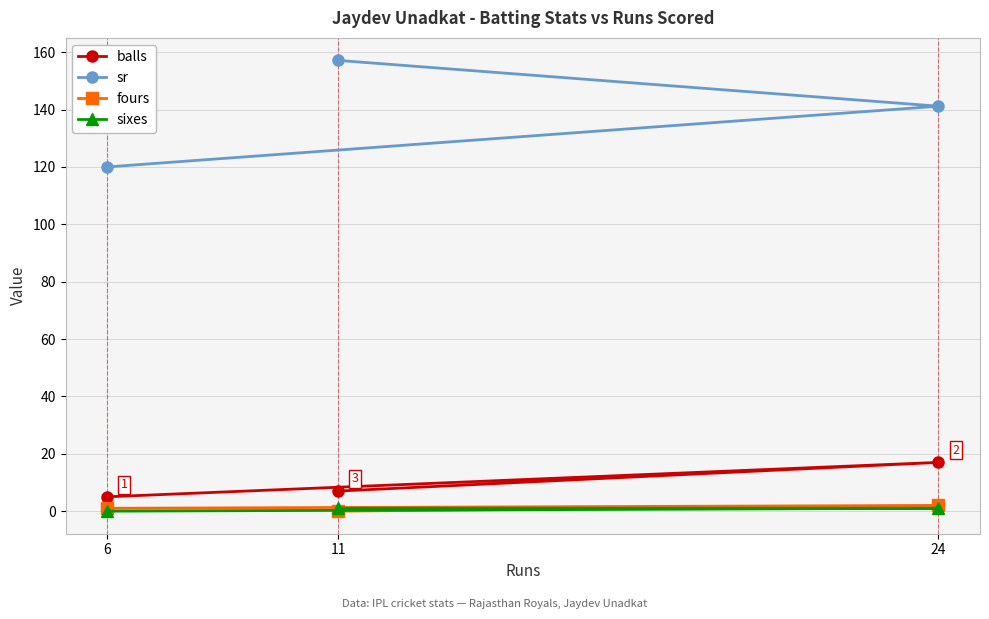

What is the minimum value for sr?

120.0